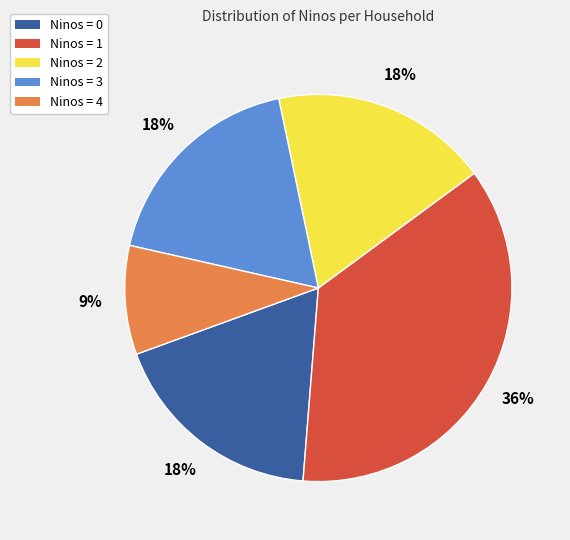

To the nearest percent, what is the average slice percentage?

20%